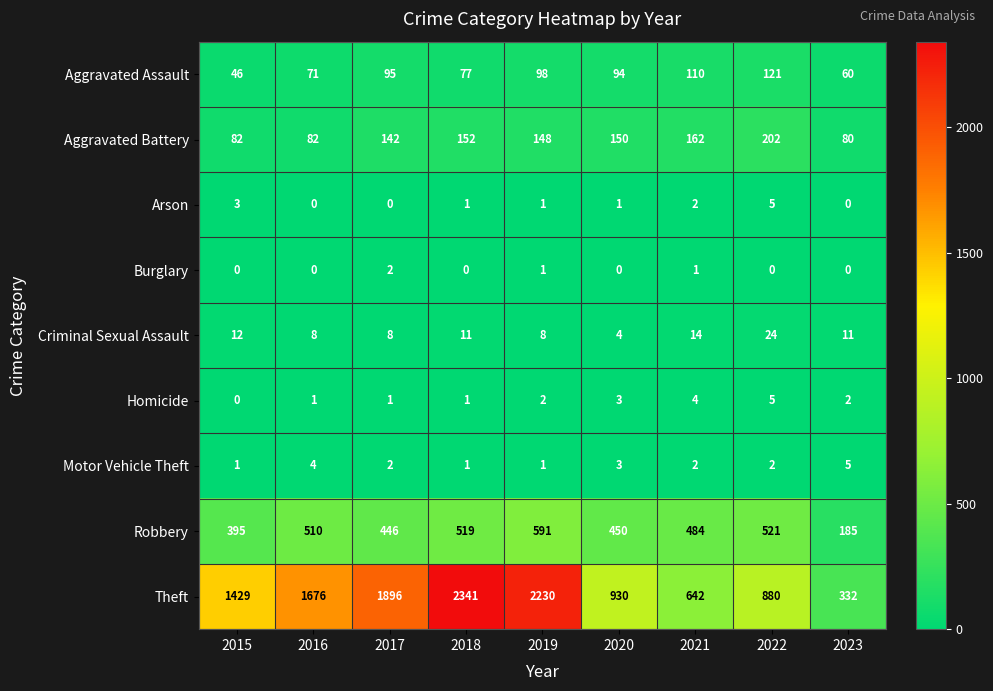

What is the difference between the Aggravated Assault values at 2018 and 2021?

33